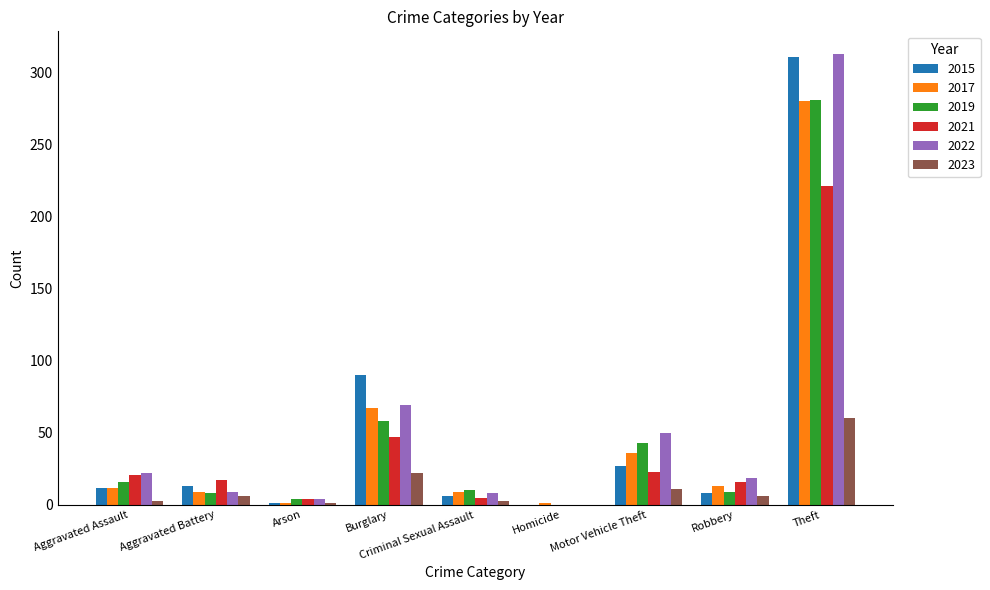

At which label is 2022 closest to 156?

Burglary